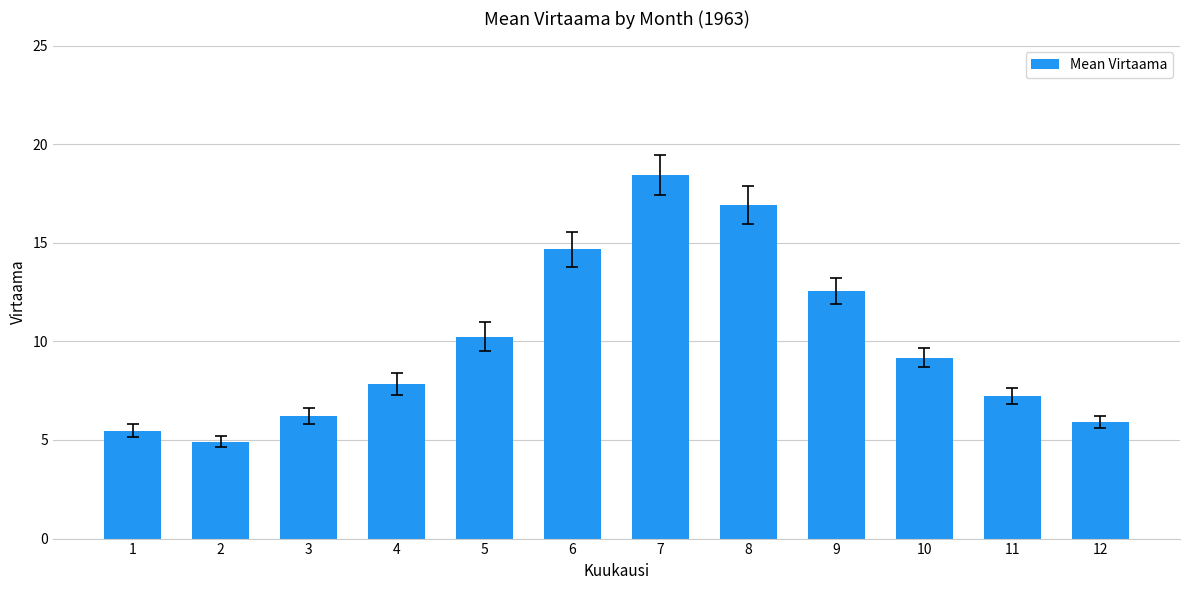

Approximately how many times larger is the value at 12 compared to 1?

1.1